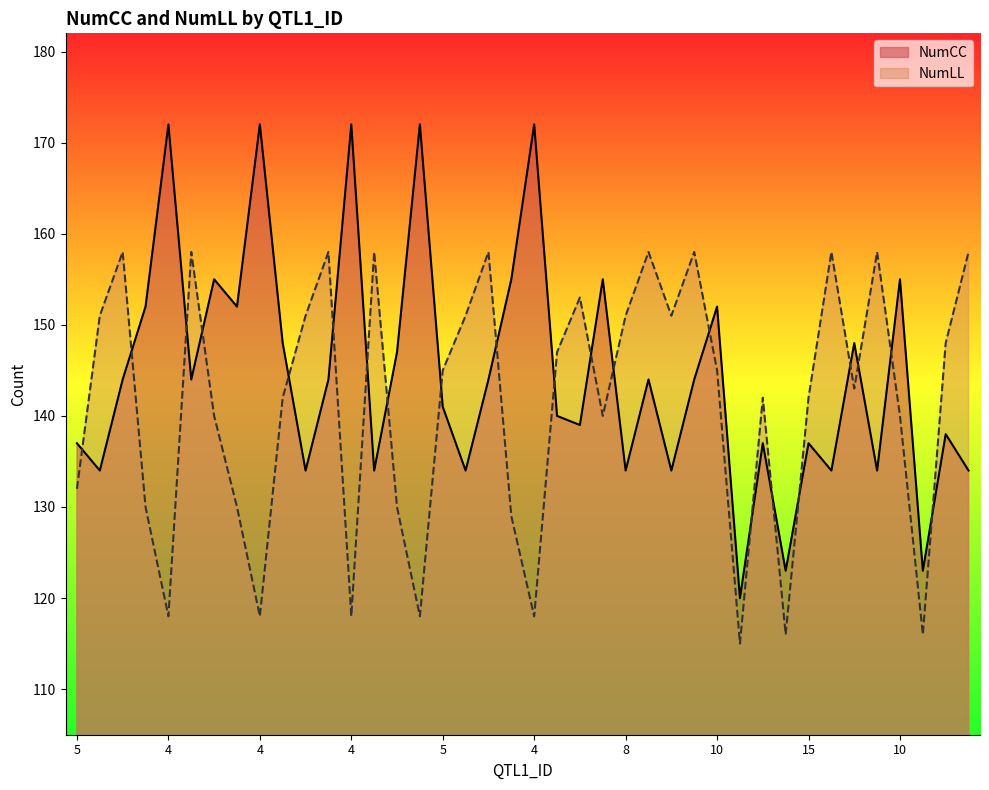

Which label corresponds to the largest value in the chart?

4